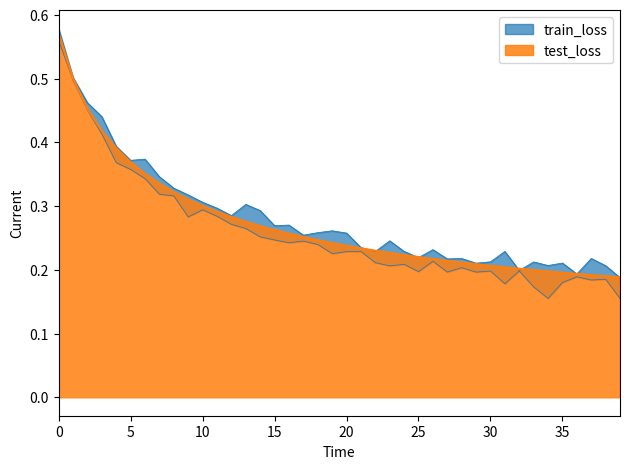

Is the value of test_loss at 24 greater than the value of train_loss at 4?

No